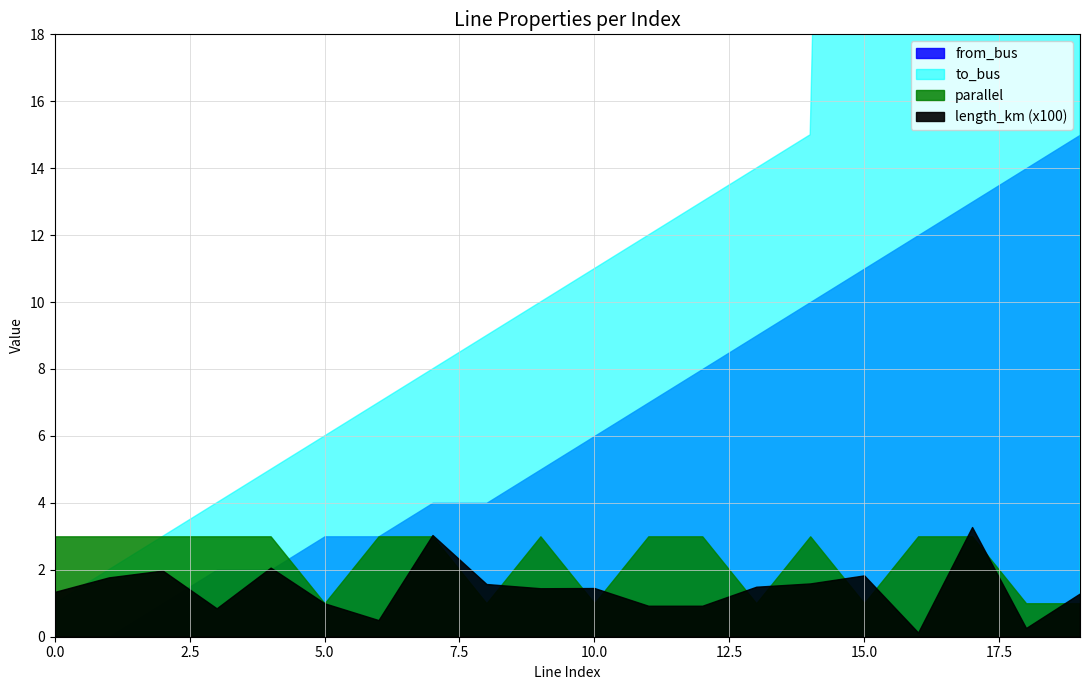

True or false: from_bus has more than 0 interior local peaks.

False